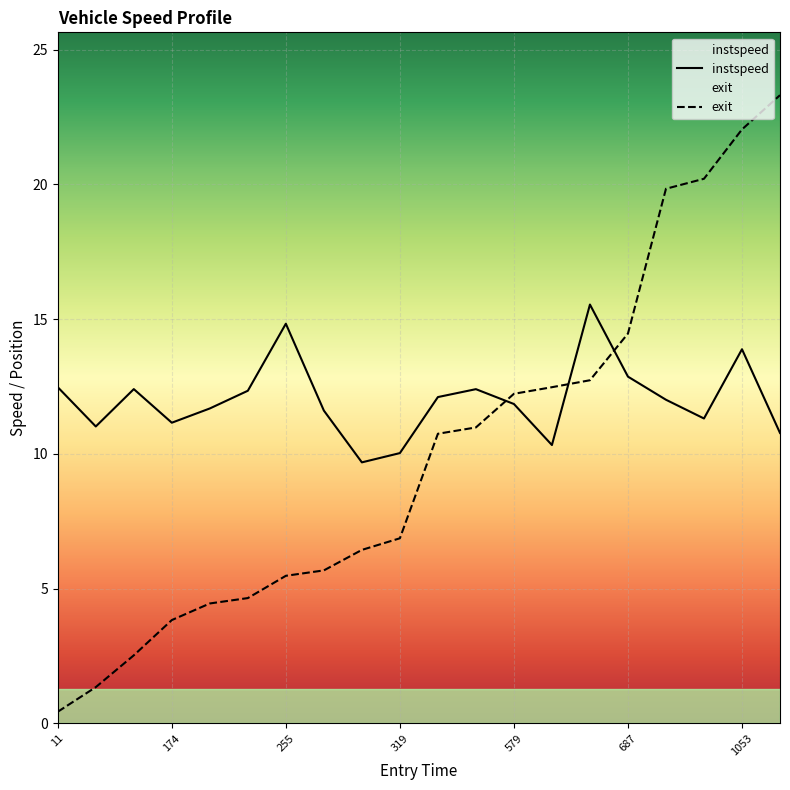

How many times do instspeed and exit cross each other?

3